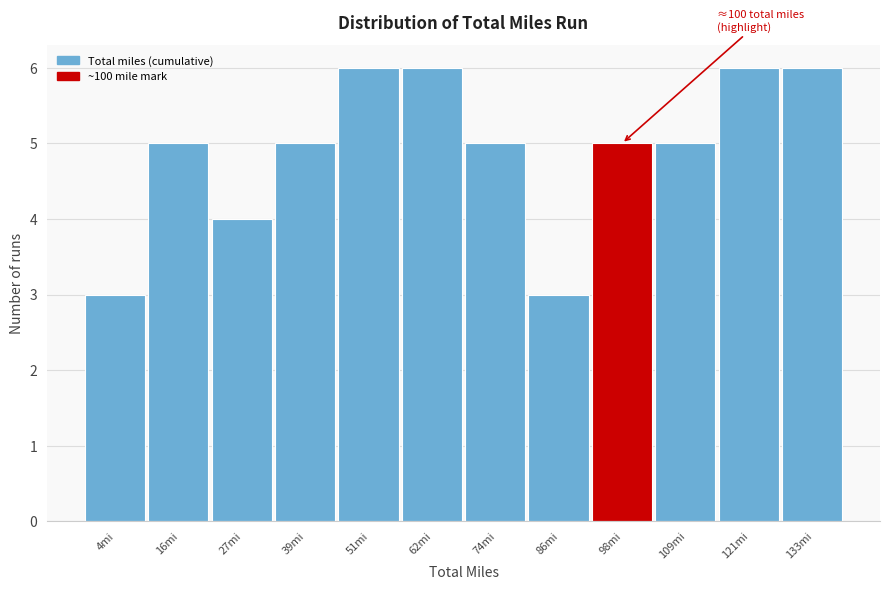

Reading right to left, what are all the values shown in this chart?

133mi=6	121mi=6	109mi=5	98mi=5	86mi=3	74mi=5	62mi=6	51mi=6	39mi=5	27mi=4	16mi=5	4mi=3